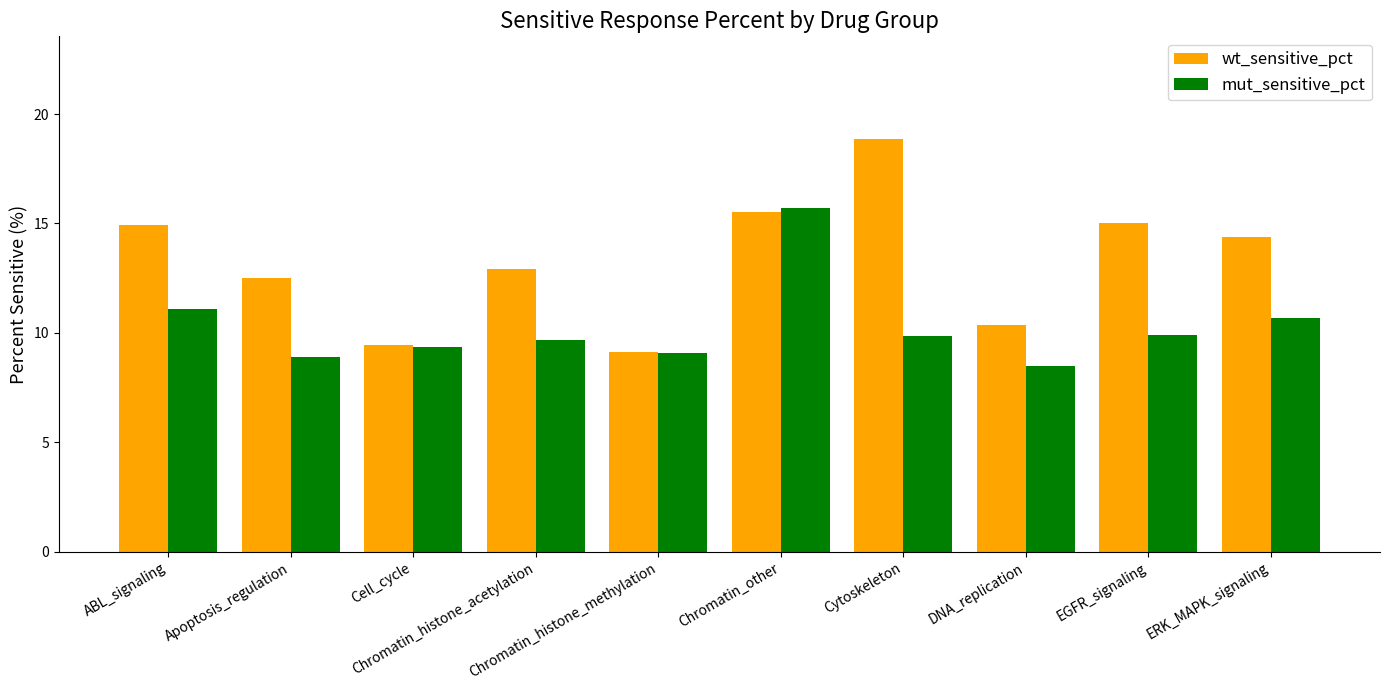

What is the label of the 8th bar from the right?

Cell_cycle